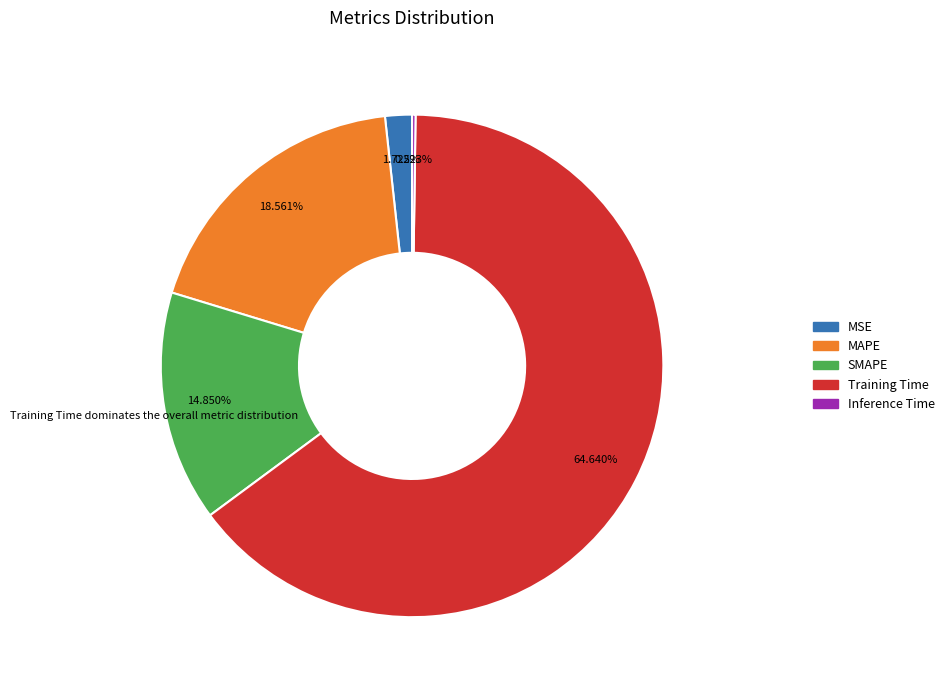

What is the ratio of the value at MAPE to the value at Training Time?

0.3